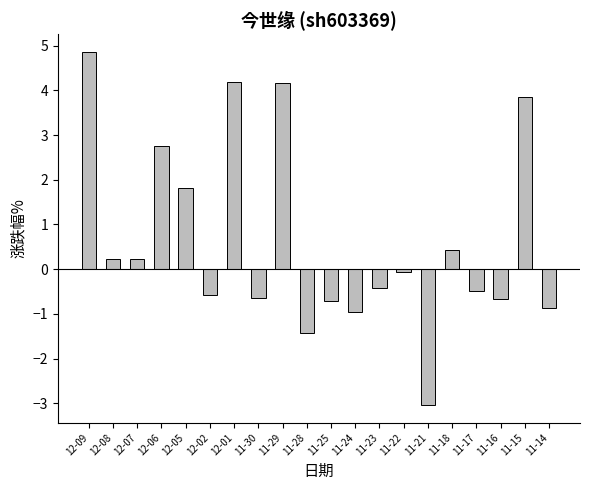

What is the greatest value displayed?

4.9